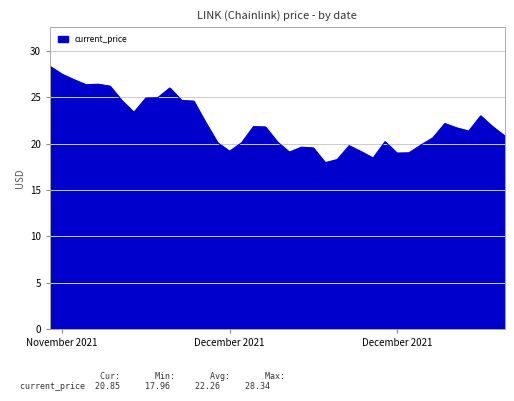

True or false: there are more than 1 points higher than both neighbors.

True